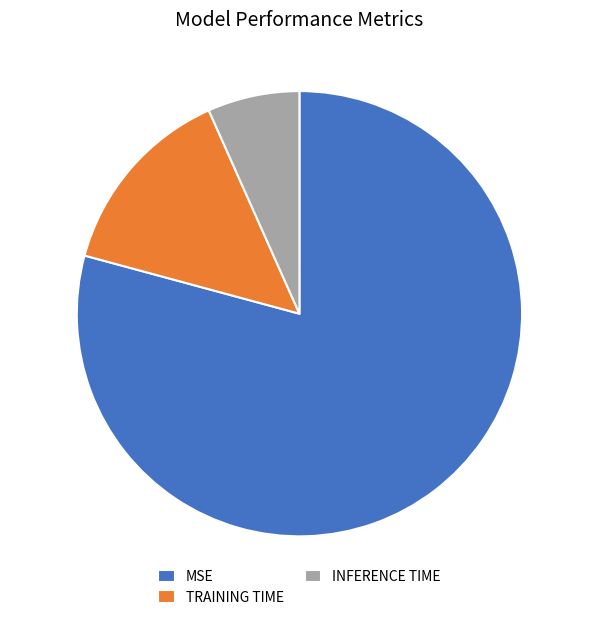

Combined, do MSE and TRAINING TIME account for over 50%?

Yes